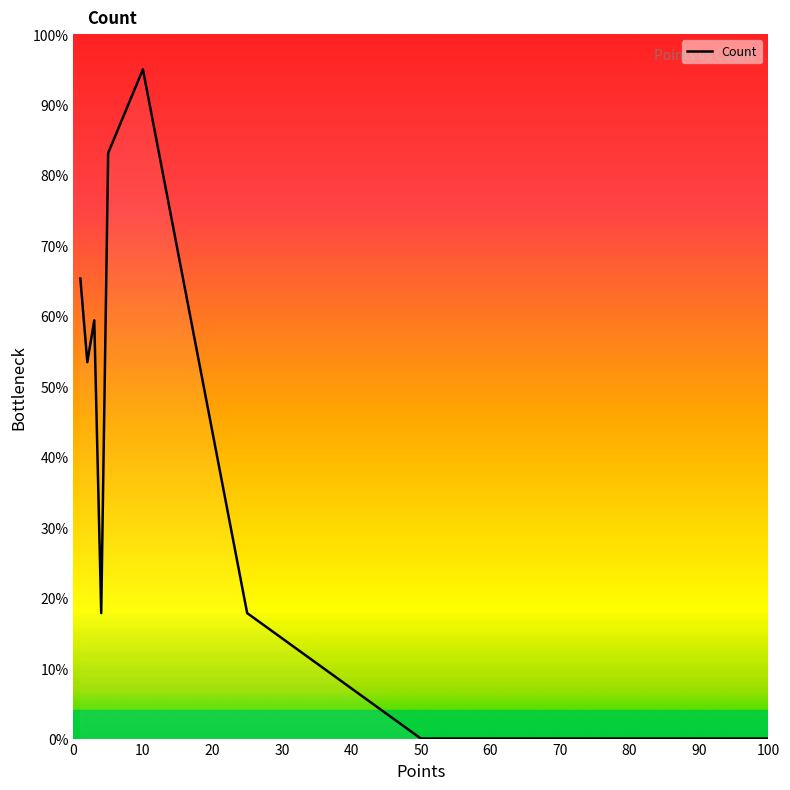

How many distinct data groups are displayed?

1